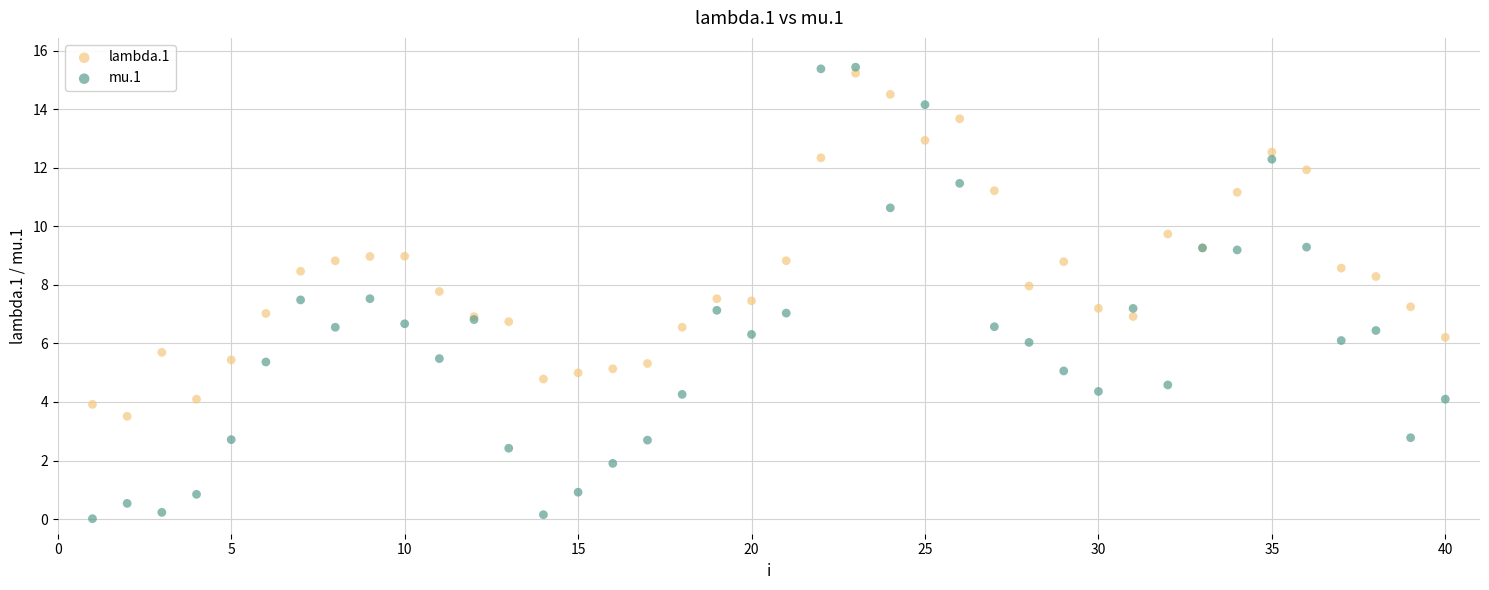

What are all the series names shown in the legend?

lambda.1, mu.1